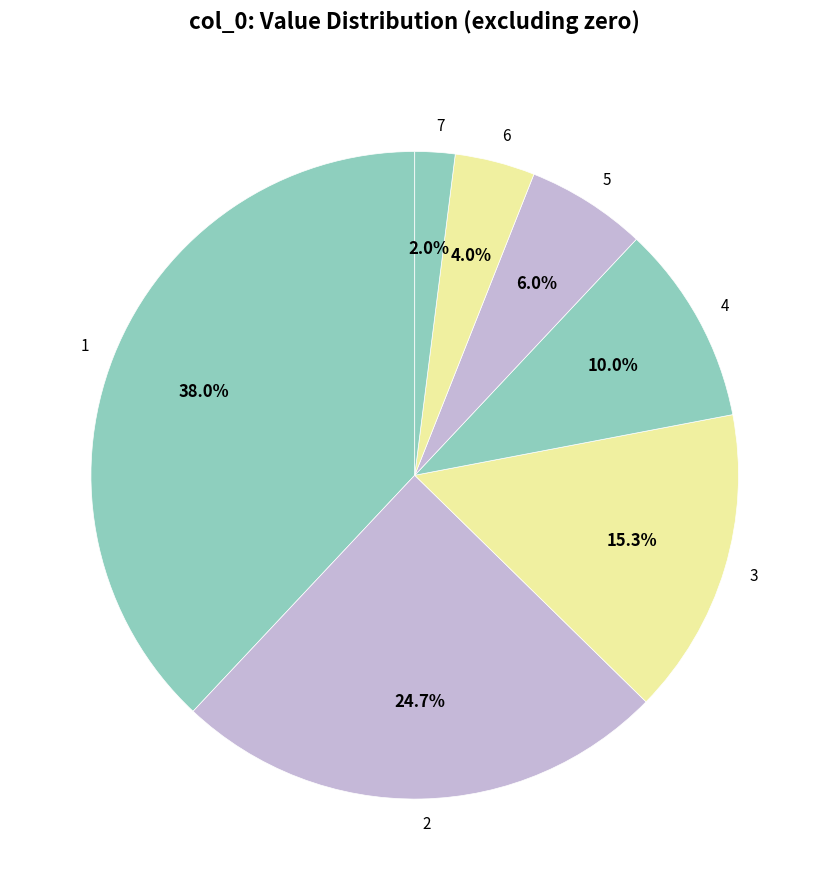

Between 5 and 6, which is larger?

5